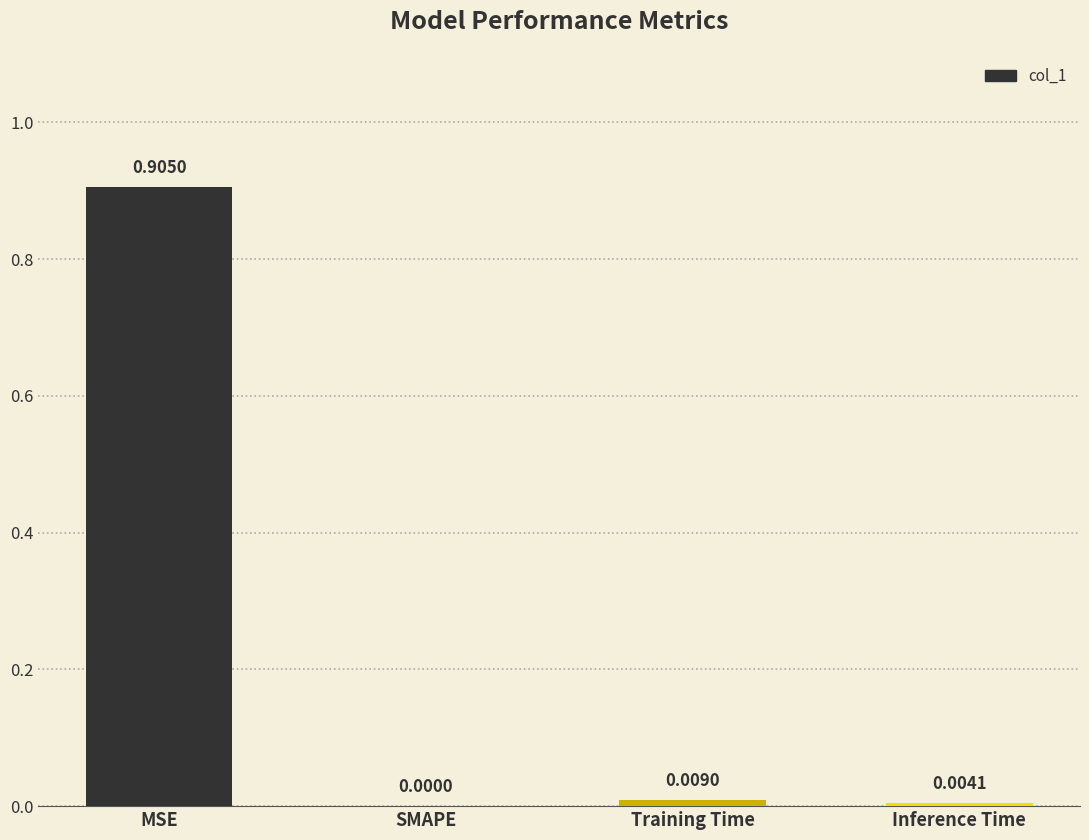

The chart shows a value of 1.2 at MSE. True or false?

False